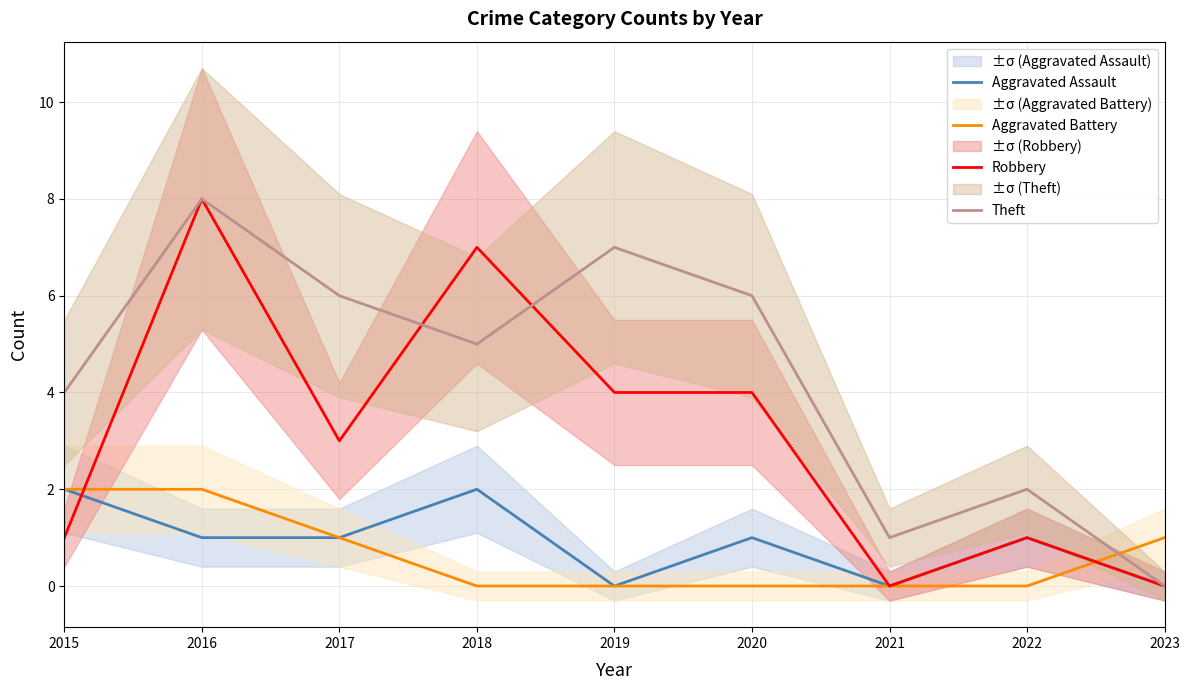

Which label corresponds to the smallest value in the chart?

2019